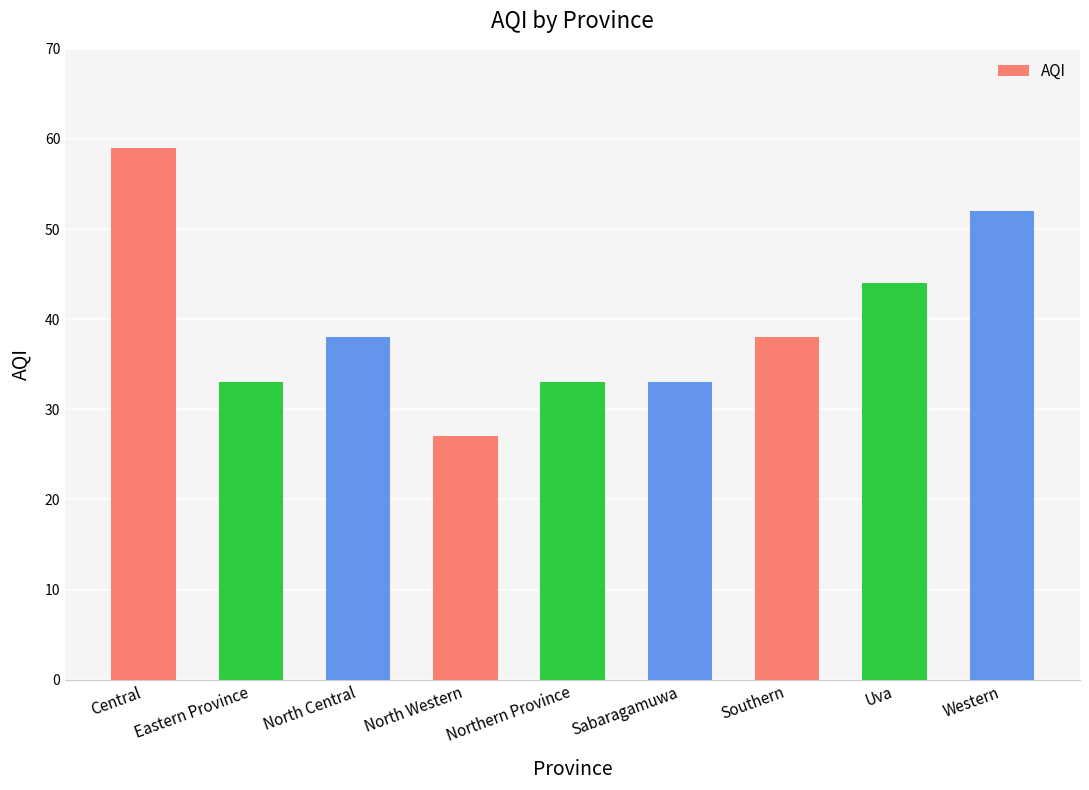

True or false: the data shows 38 at Southern.

True